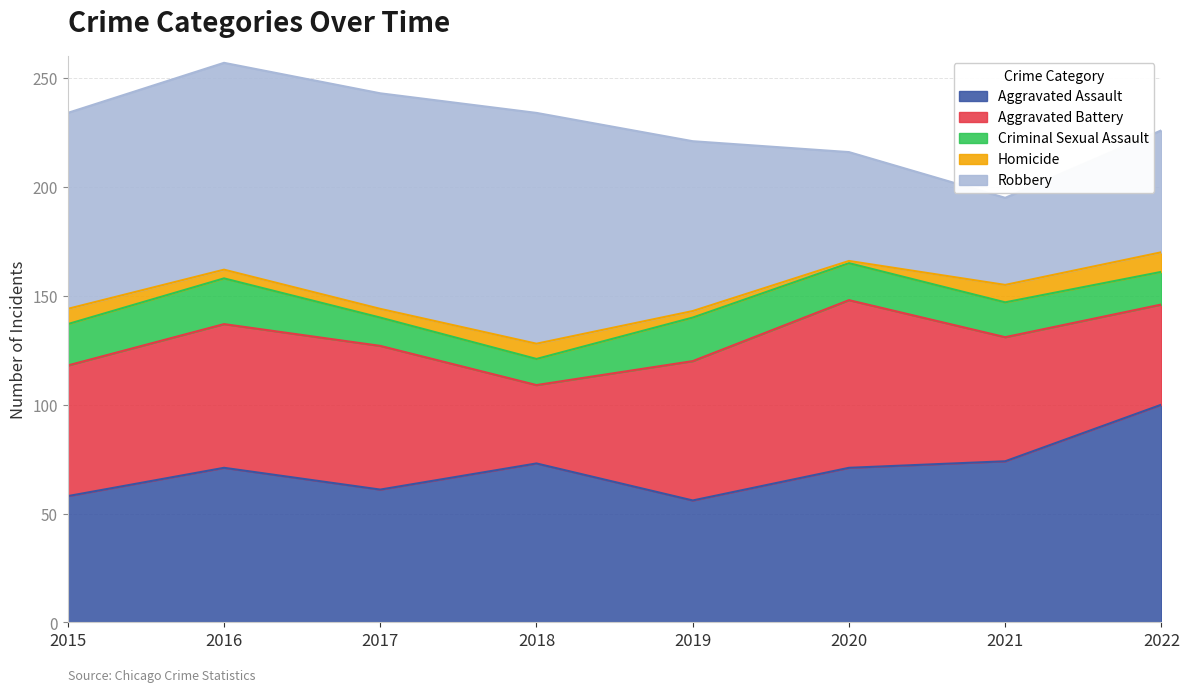

True or false: Aggravated Battery and Criminal Sexual Assault intersect in this chart.

False